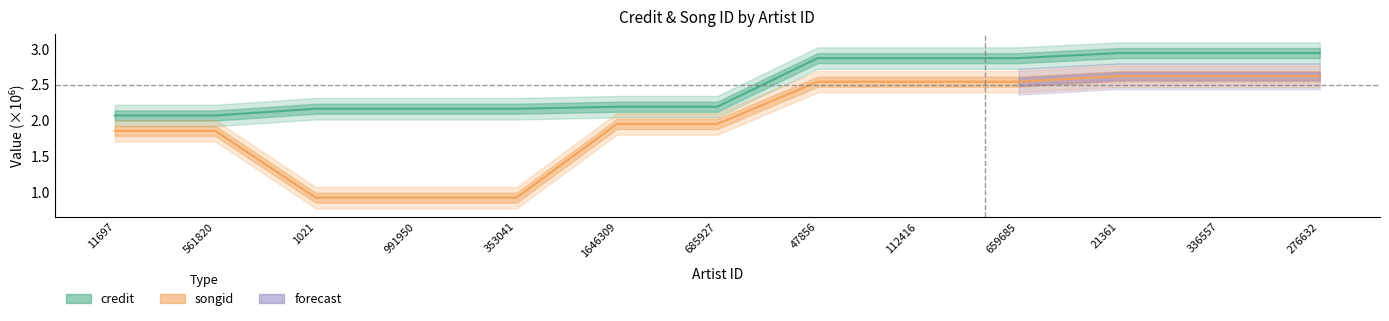

Which category has the lowest value in the credit series?

11697